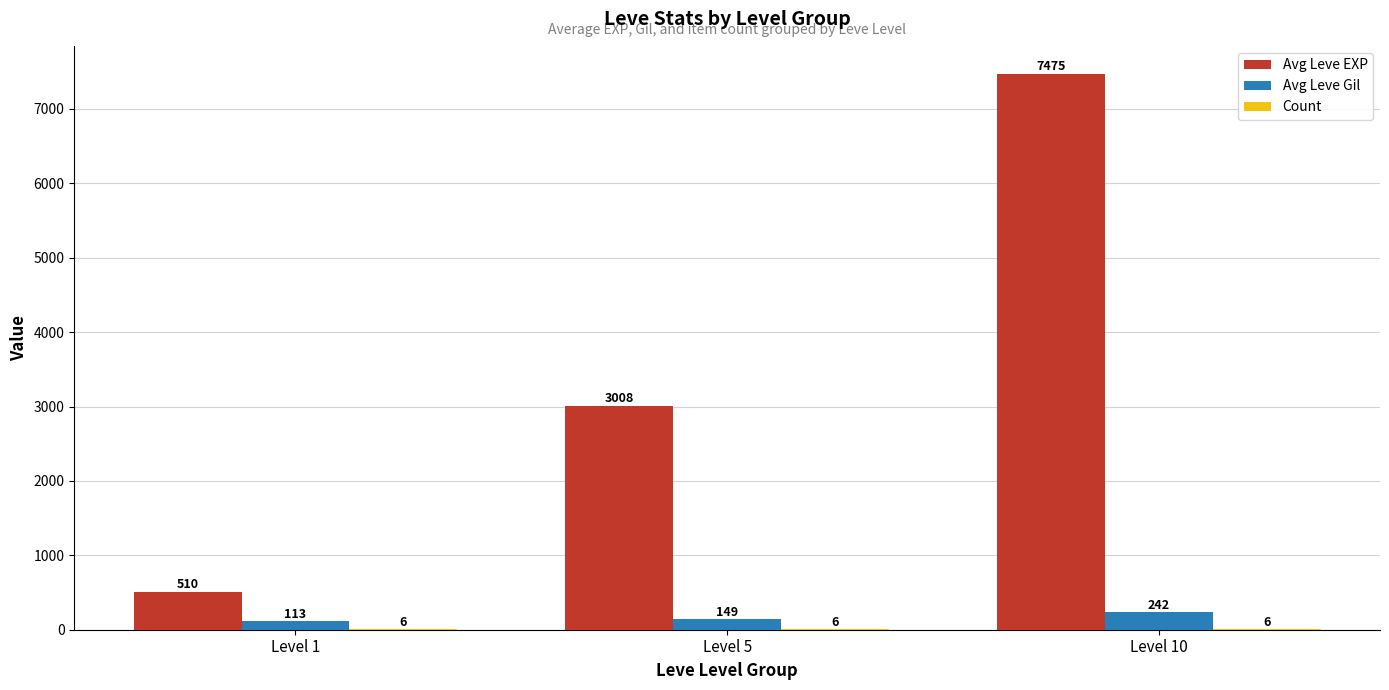

At which label is Avg Leve Gil closest to 177?

Level 5